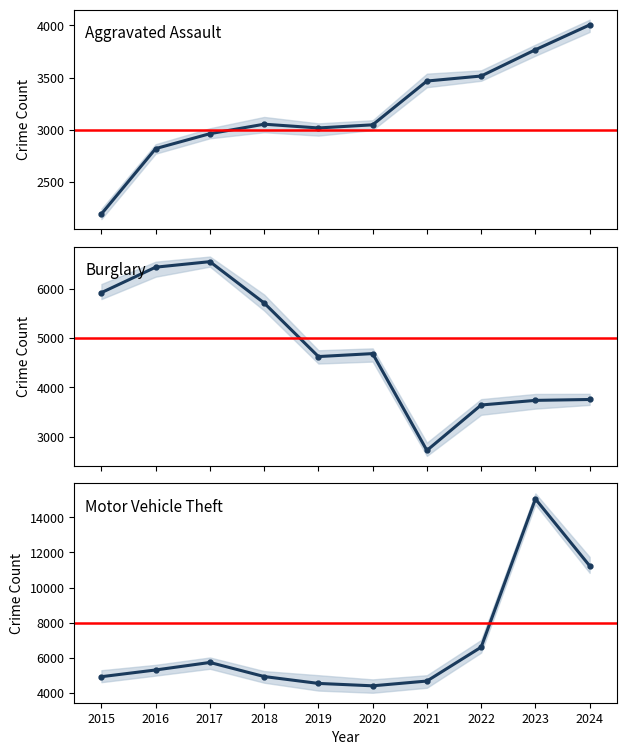

At how many categories does at least one series exceed 8898?

2